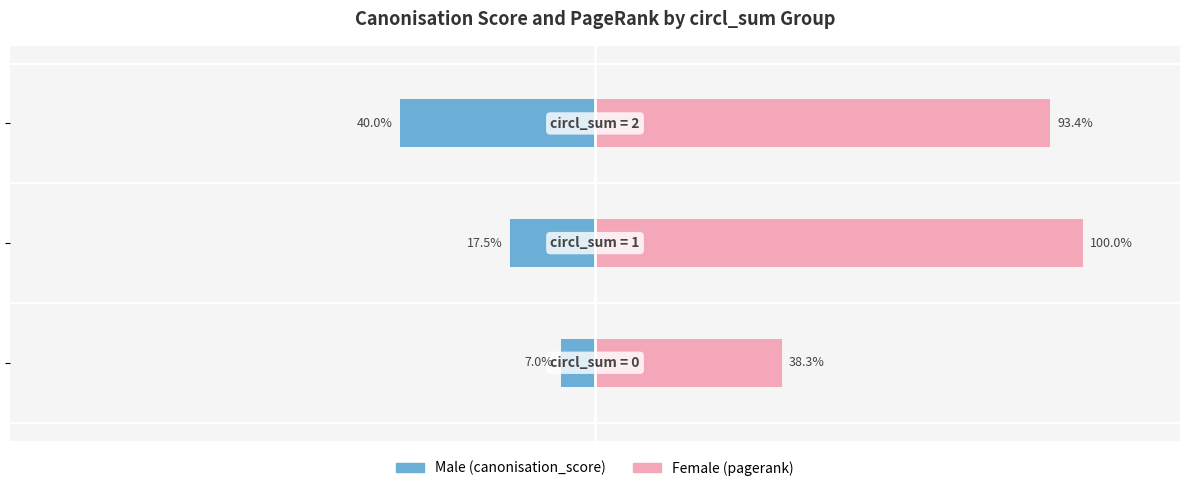

At 1, list the series in order from largest to smallest.

Female (pagerank), Male (canonisation_score)